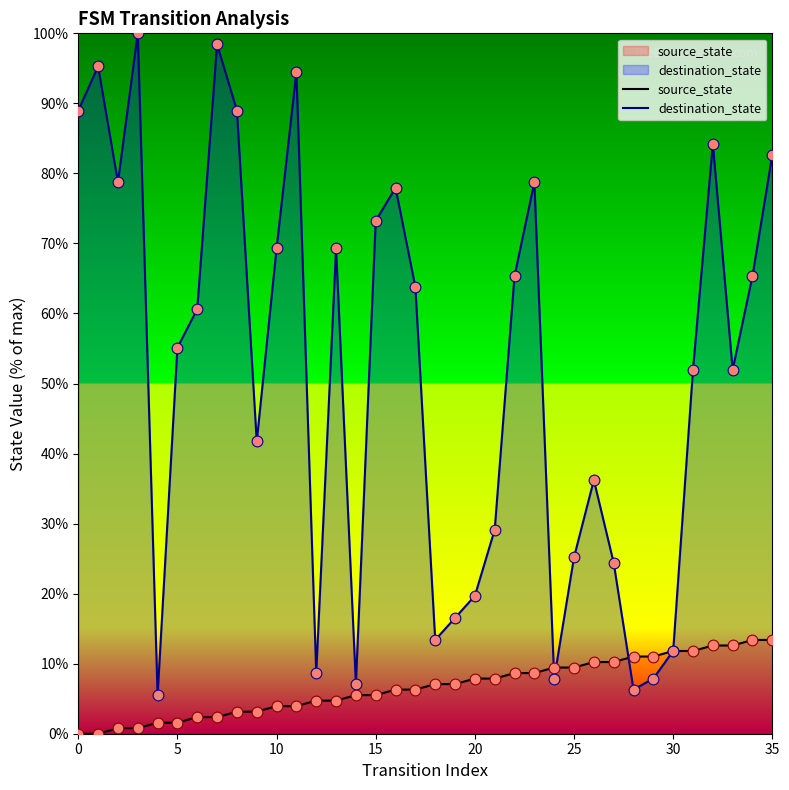

Which series has the largest total across all categories?

destination_state